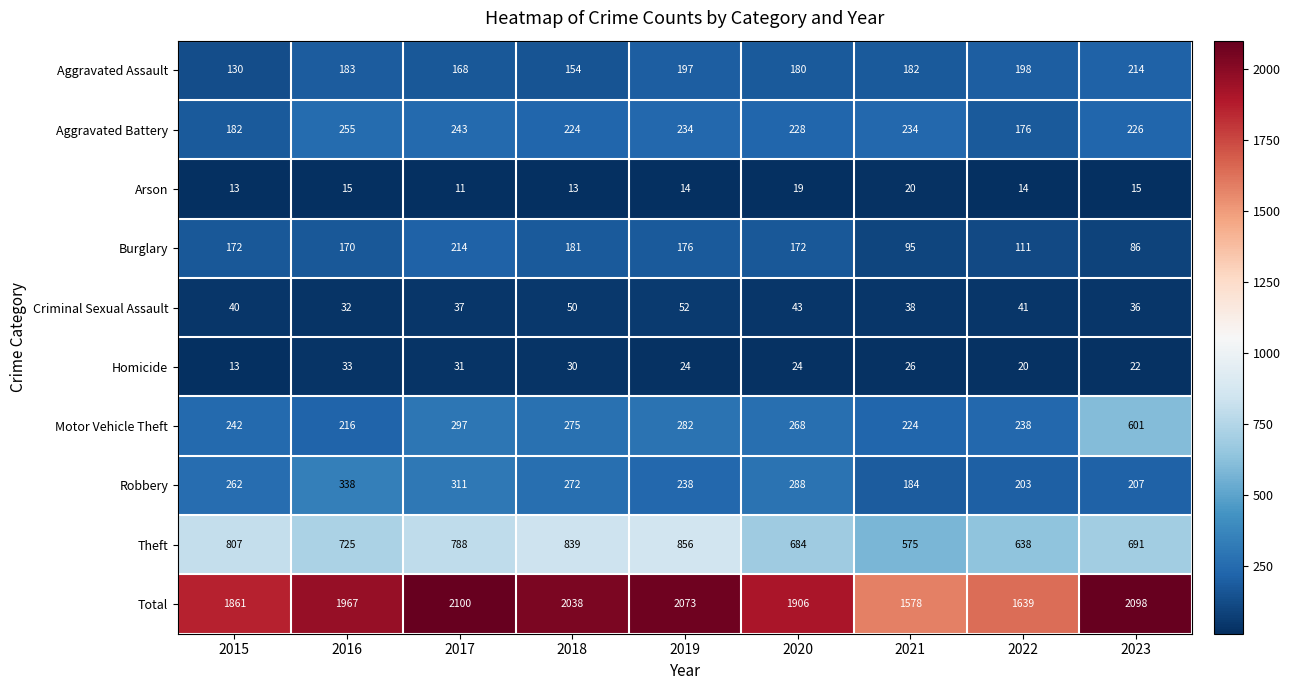

What is the total value across all series at 2015?

3722